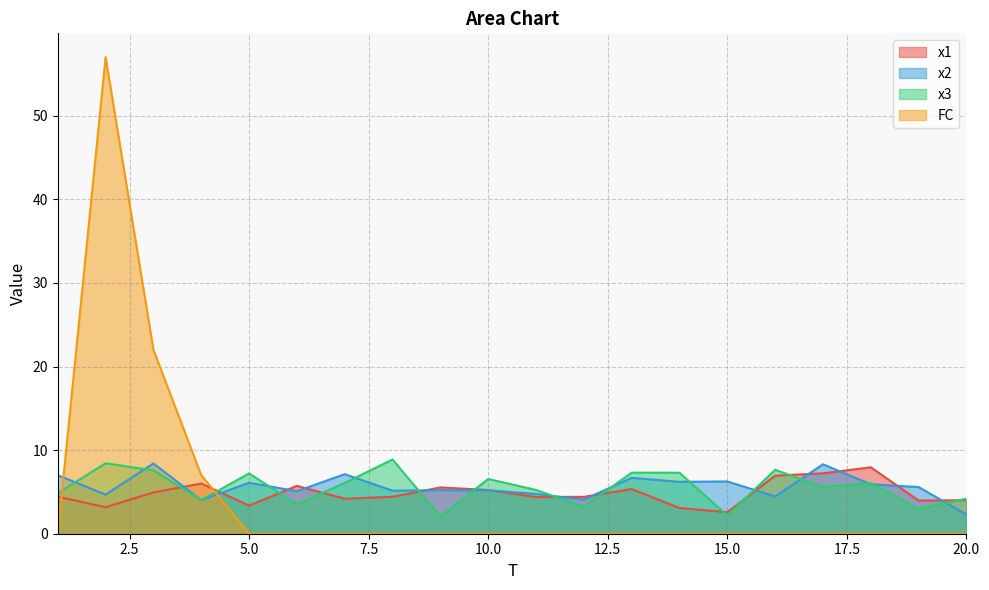

What is the difference between the second highest and second lowest values in the FC series?

22.0